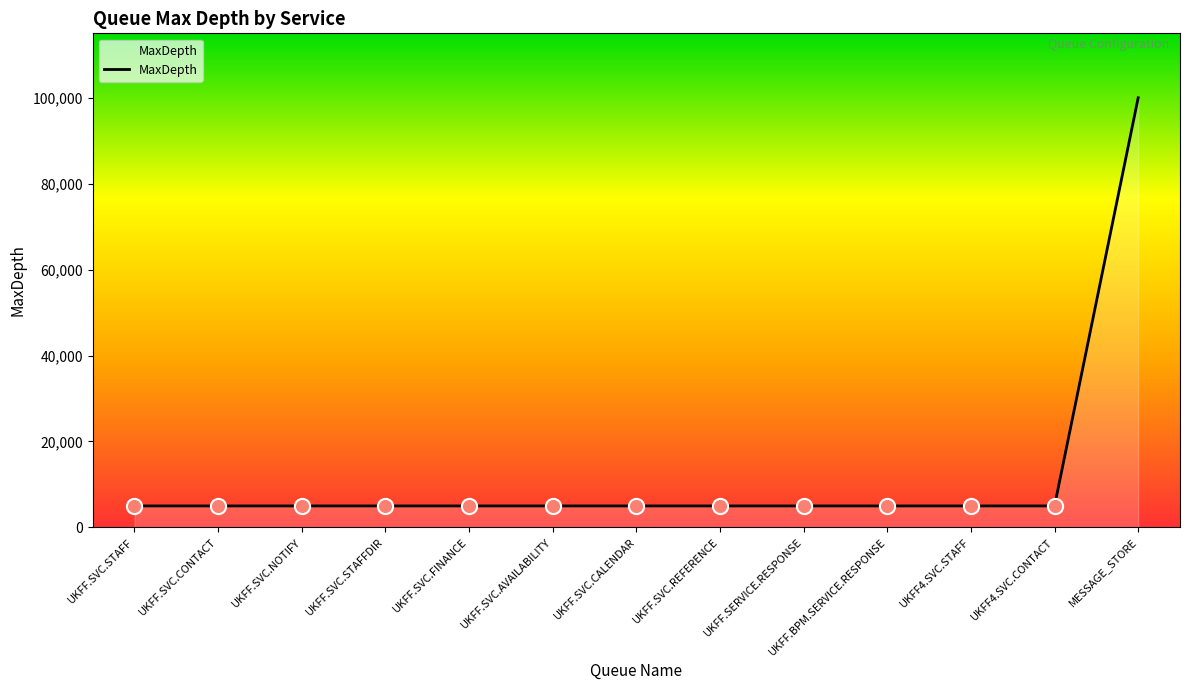

What is the change in value from UKFF4.SVC.STAFF to MESSAGE_STORE?

+95000